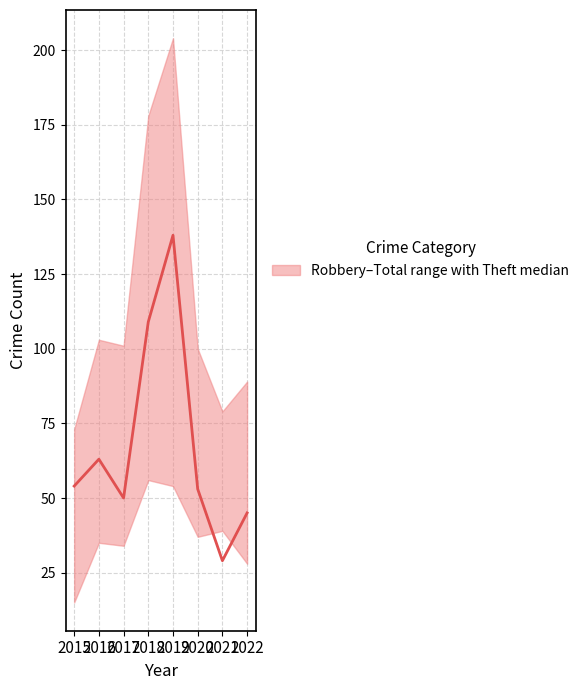

What is the value of the 7th point from the left?

29